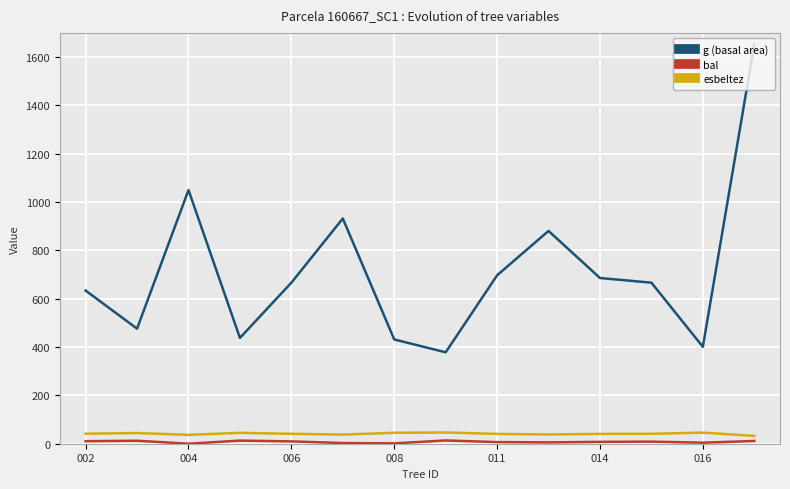

Which series has the largest total across all categories?

g (basal area)